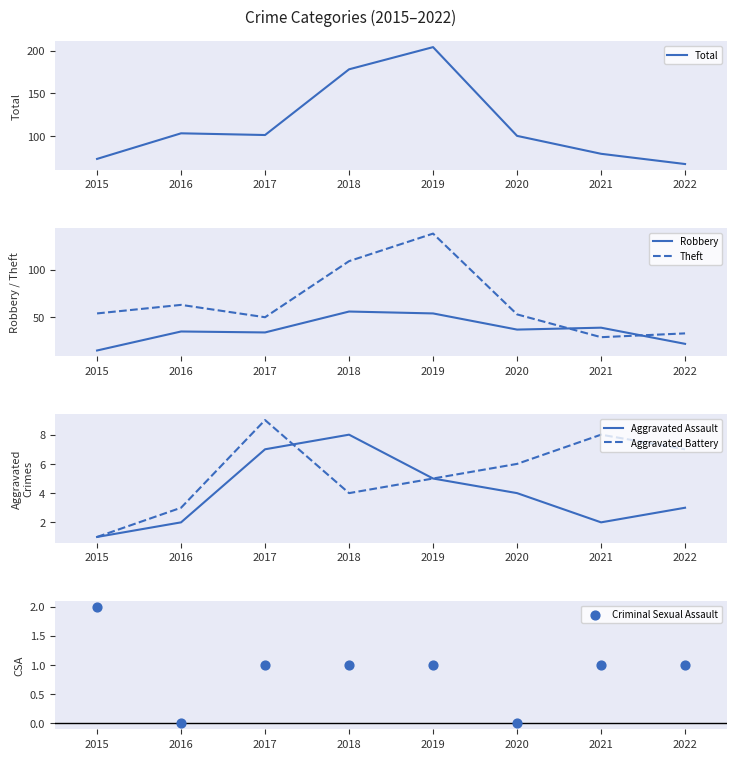

Which series reaches the maximum Y coordinate?

Total